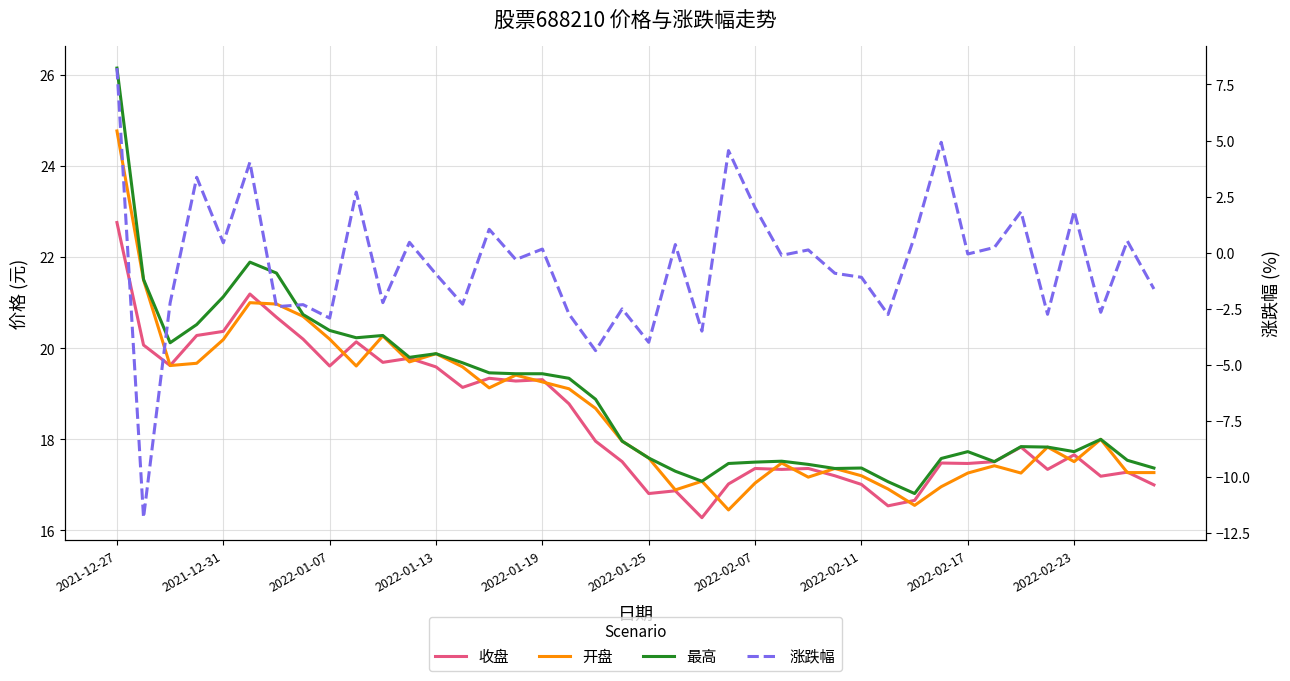

At how many categories does at least one series exceed 18?

19